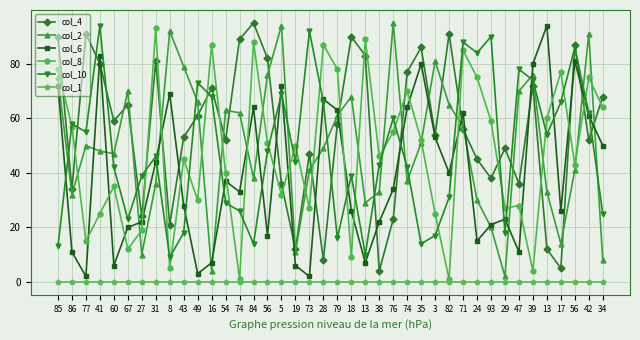

How many lines are shown in the chart?

6